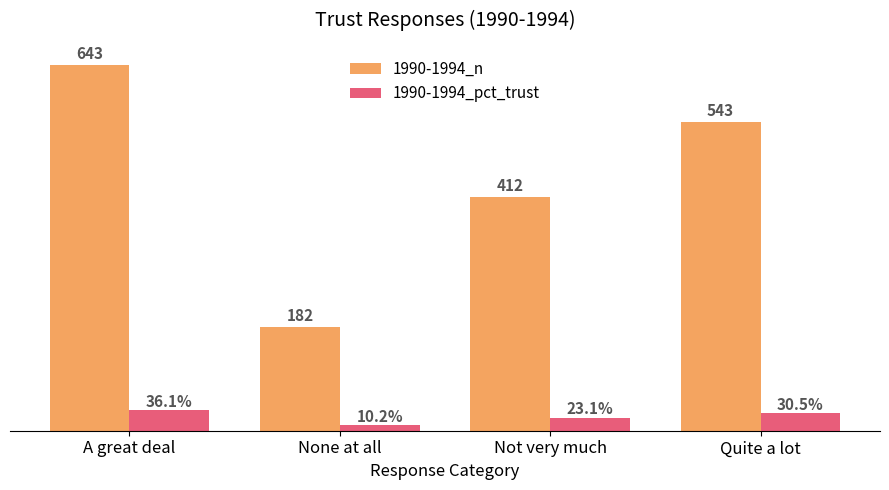

Which series changed the most between A great deal and Quite a lot?

1990-1994_n